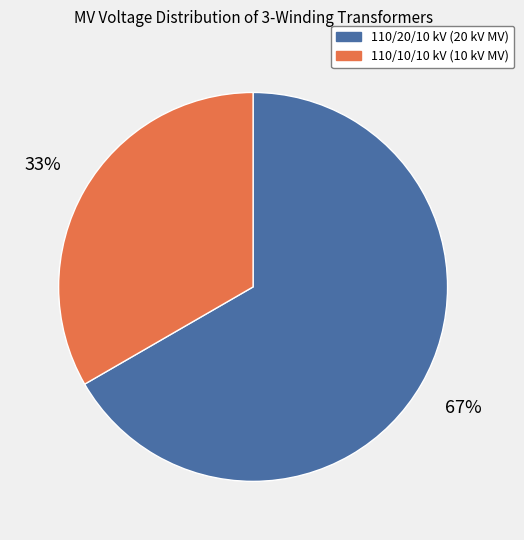

How many slices are in this pie chart?

2